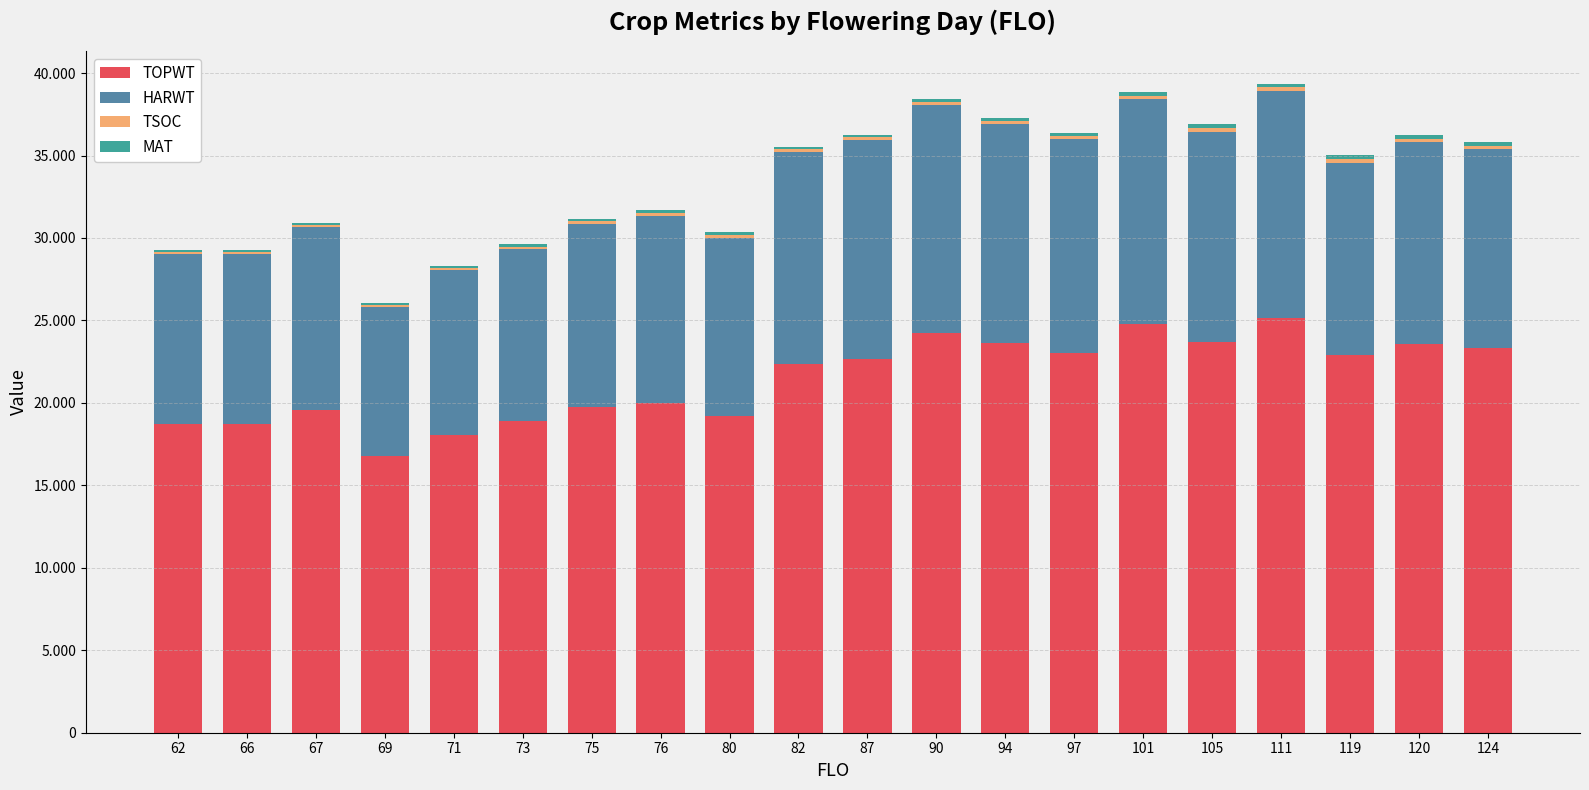

Which series changed the most between 76 and 105?

TOPWT